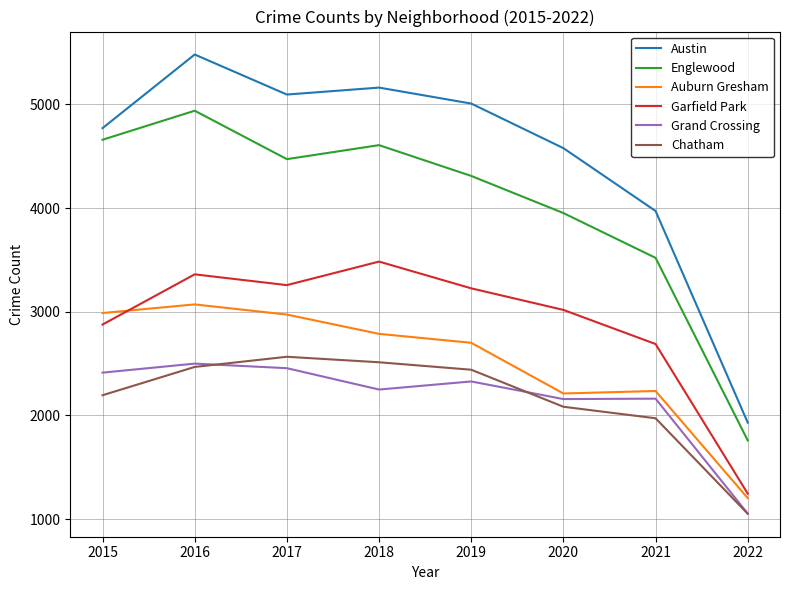

What are all the series names shown in the legend?

Austin, Englewood, Auburn Gresham, Garfield Park, Grand Crossing, Chatham